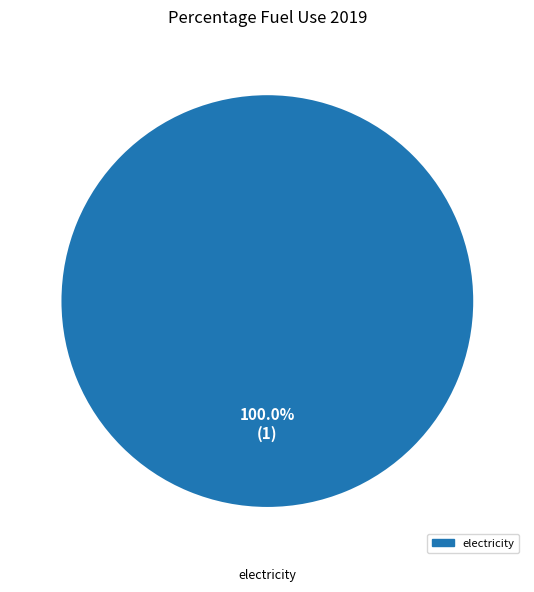

Is there a majority slice in this chart?

Yes